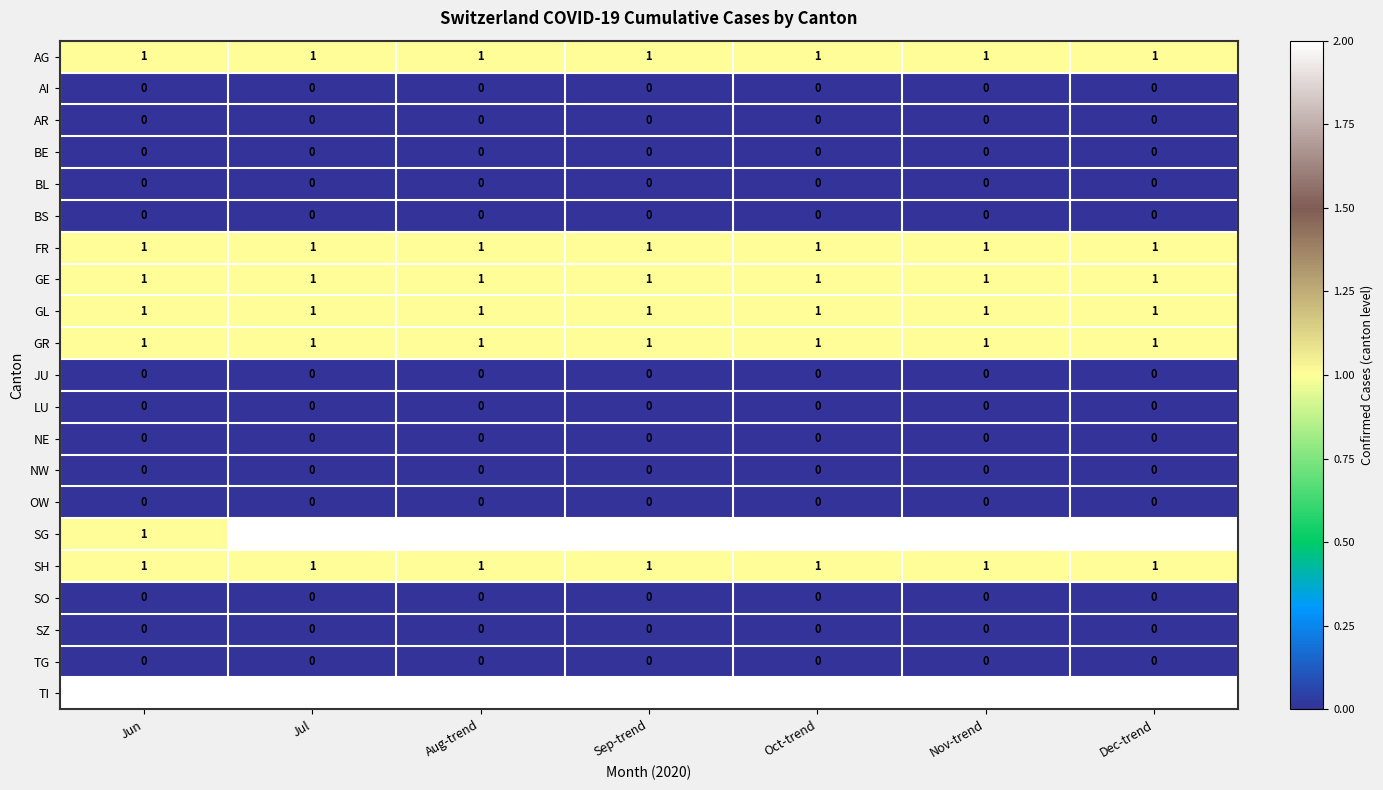

Which series has the largest total across all categories?

TI